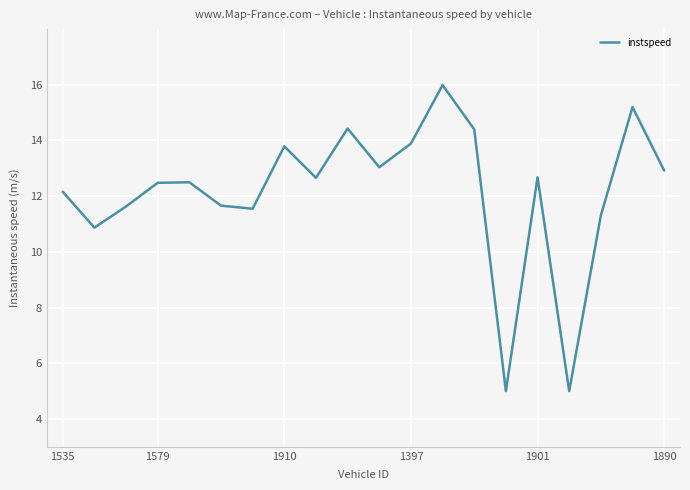

What is the difference between the maximum and minimum values?

11.0